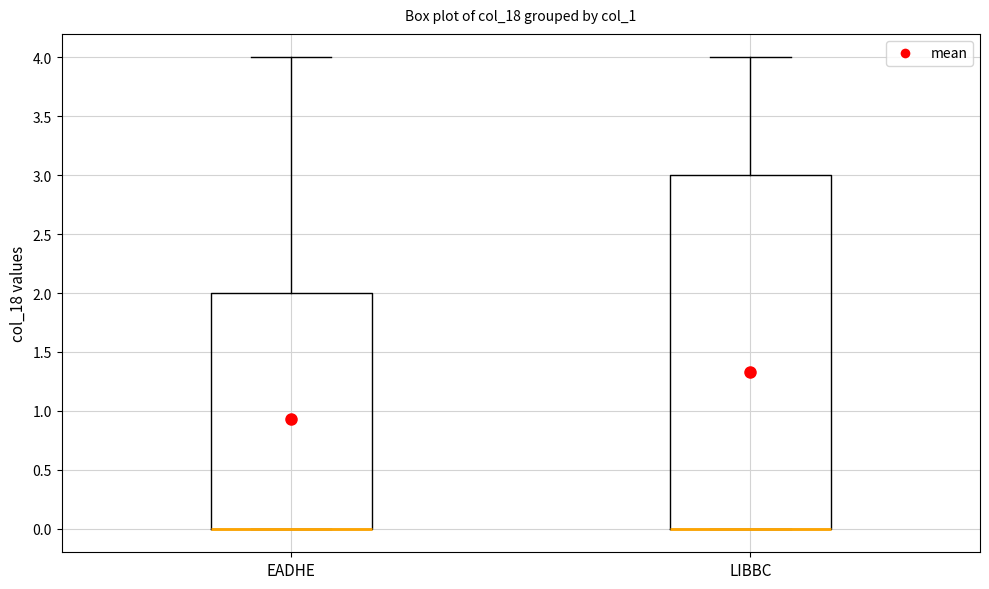

Reading left to right, transcribe this box plot: for each box, give where its median line is, the range the box spans, and where its two whiskers end, as read against the y-axis. The values are not printed on the chart, so give them approximately, as read against the axis.

EADHE: median 0 (drawn on the box's lower edge), box 0 to 2, whiskers 0 to 4
LIBBC: median 0 (drawn on the box's lower edge), box 0 to 3, whiskers 0 to 4